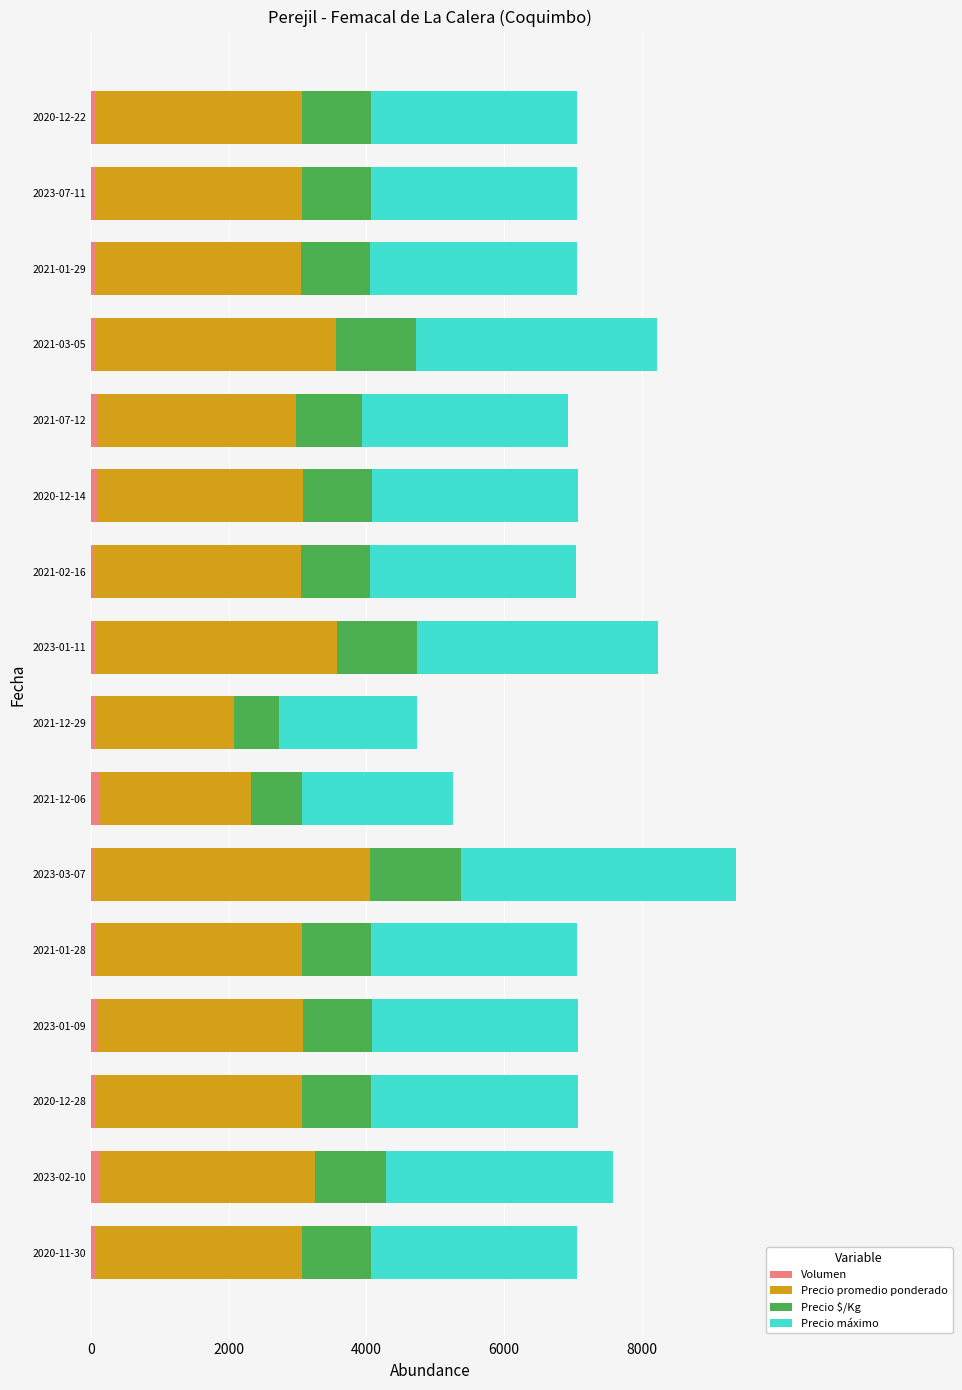

At which category is the sum across all series the highest?

2023-03-07